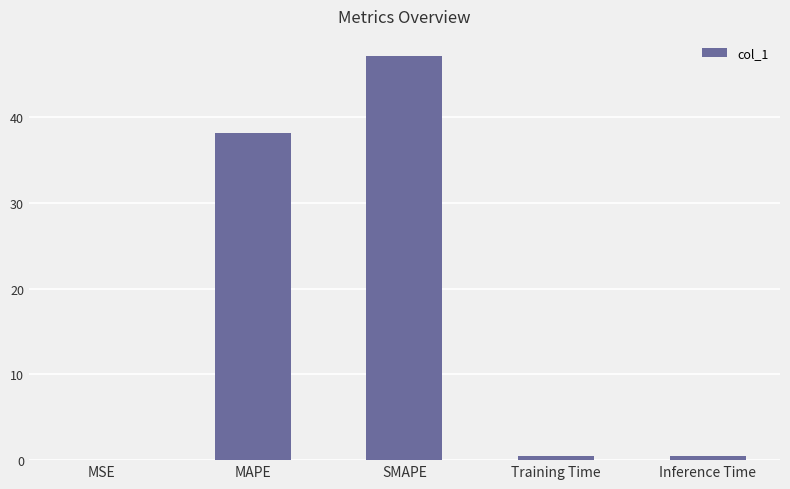

What is the sum of the values at Inference Time and MAPE?

38.6